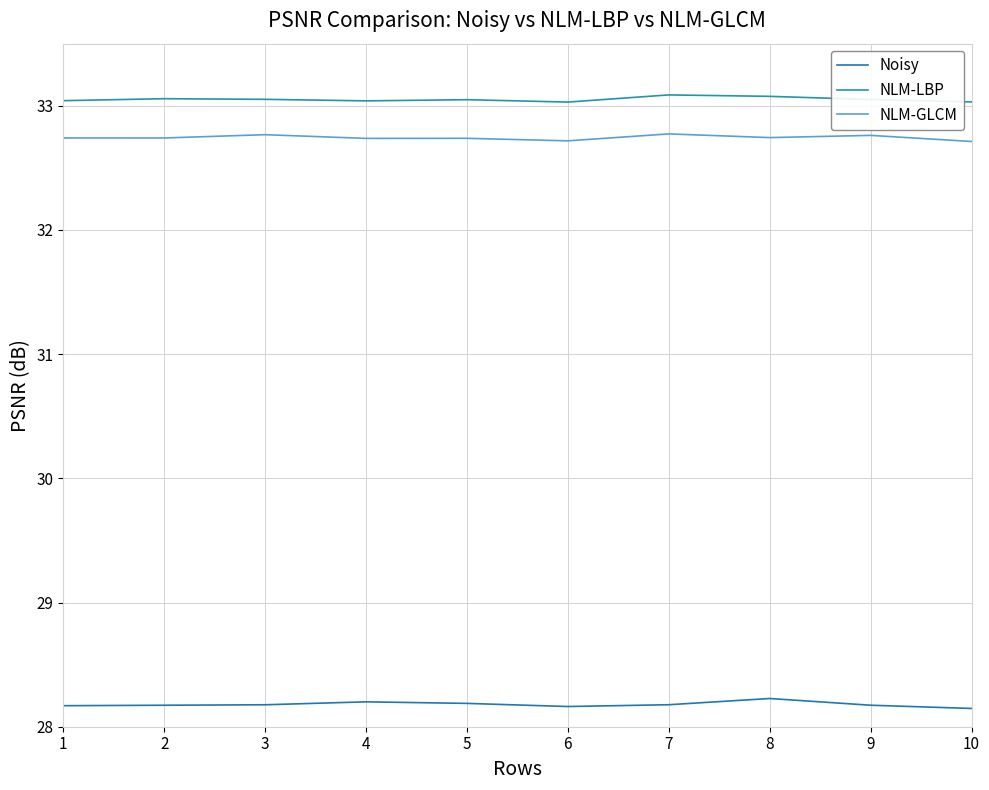

What is the difference between the highest and lowest values at 1?

4.9